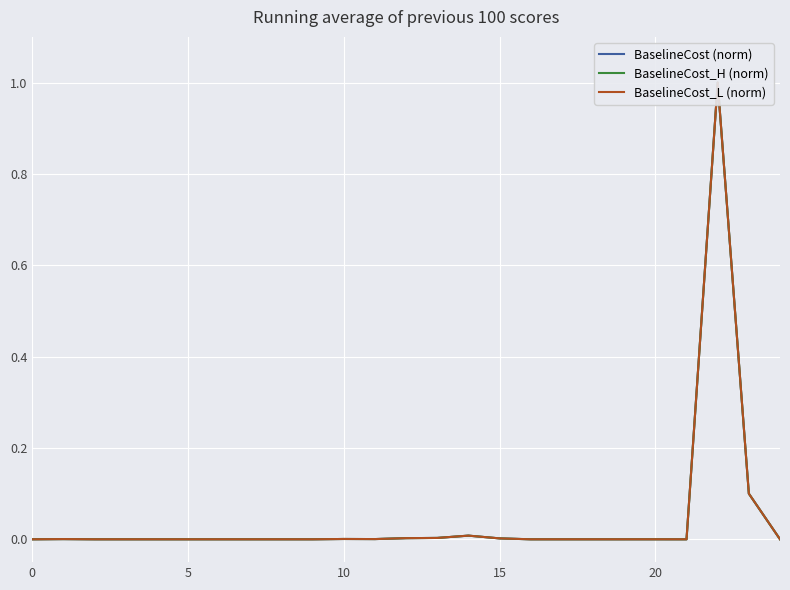

Between 0 and 21, which series saw the biggest shift?

BaselineCost (norm)